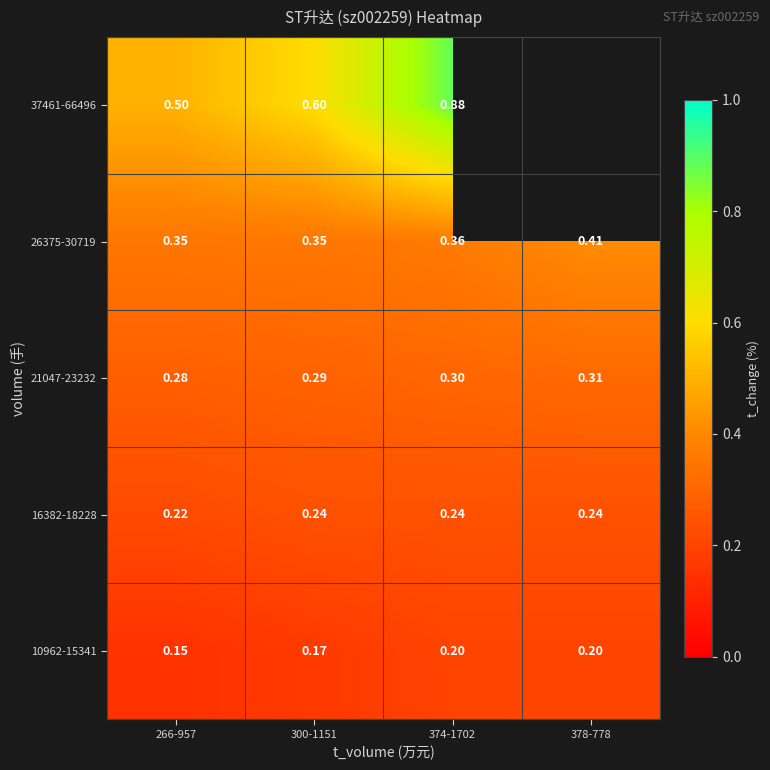

How many 26375-30719 values are between 0 and 1?

4